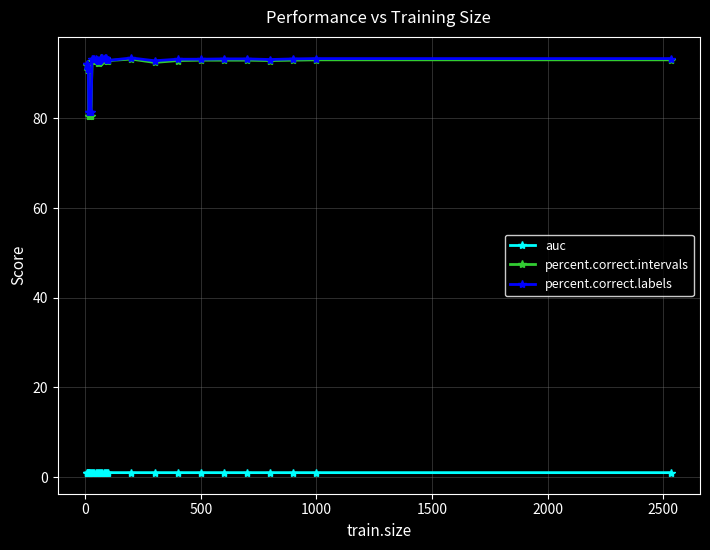

Does the chart have visible grid lines?

Yes